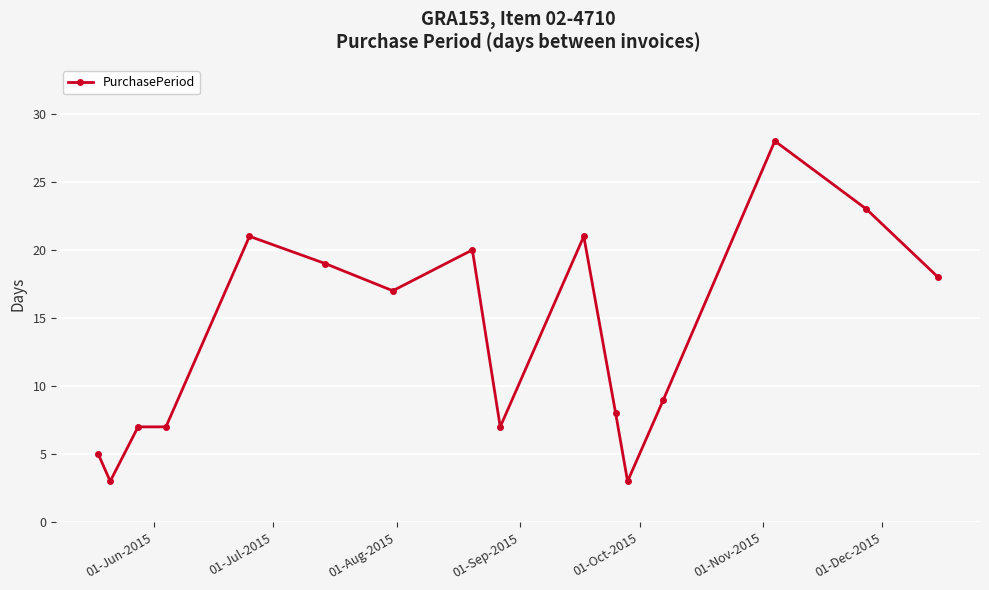

What is the difference between the maximum and minimum values?

25